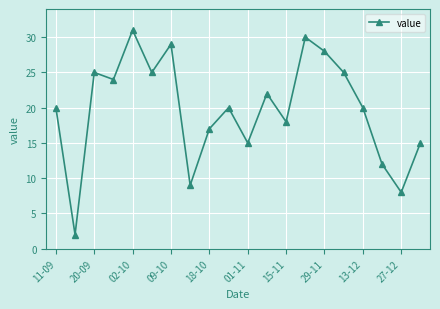

What is the value of the 1st point from the left?

20